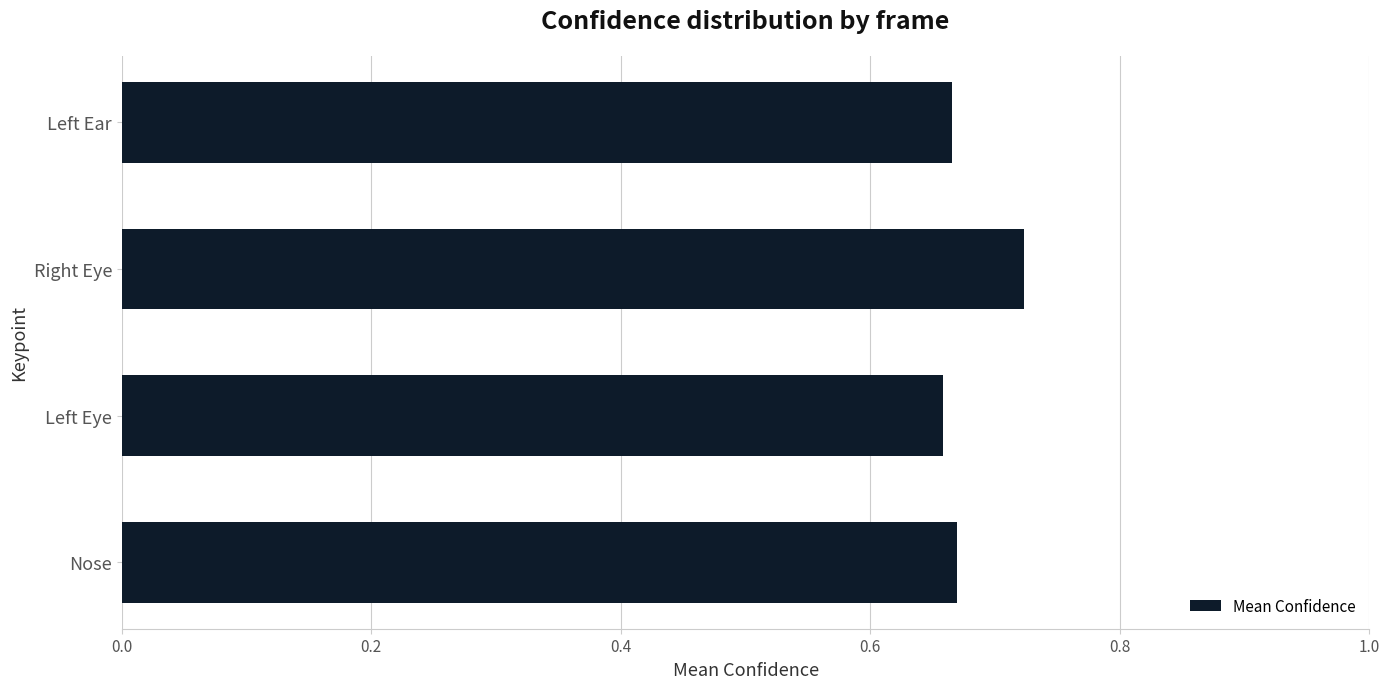

True or false: the data shows 0.1 at Left Ear.

False